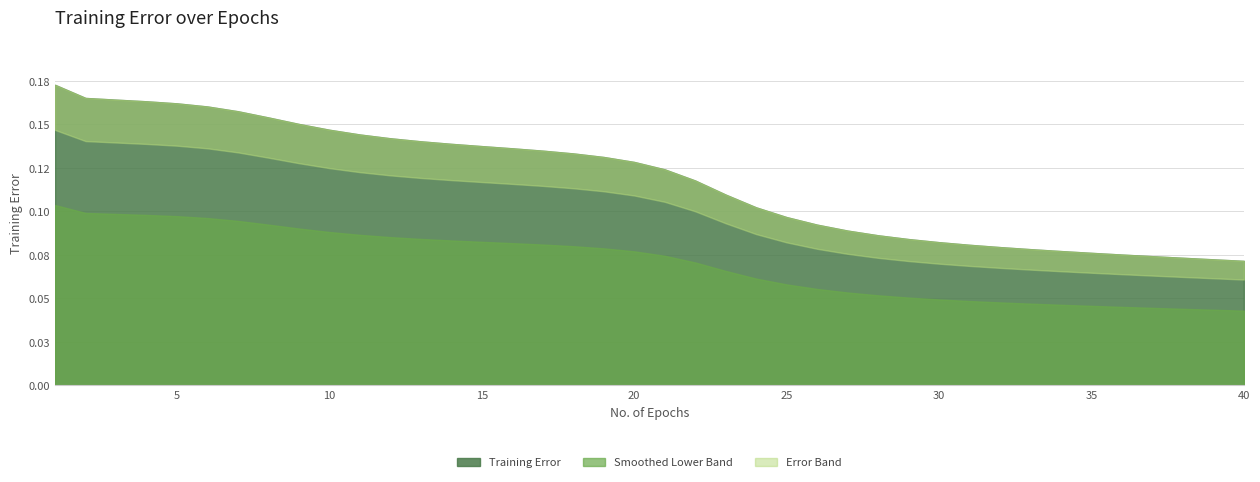

List the labels in order of value, largest first.

1, 2, 3, 4, 5, 6, 7, 8, 9, 10, 11, 12, 13, 14, 15, 16, 17, 18, 19, 20, 21, 22, 23, 24, 25, 26, 27, 28, 29, 30, 31, 32, 33, 34, 35, 36, 37, 38, 39, 40